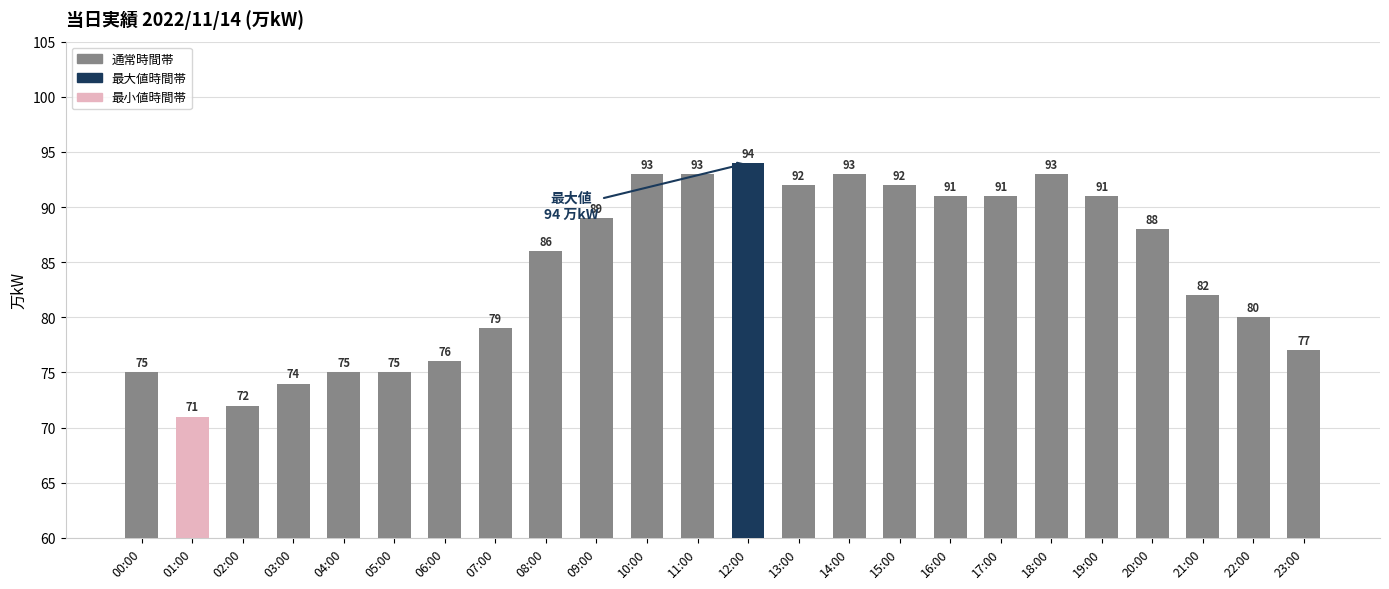

How many values are below 88?

12